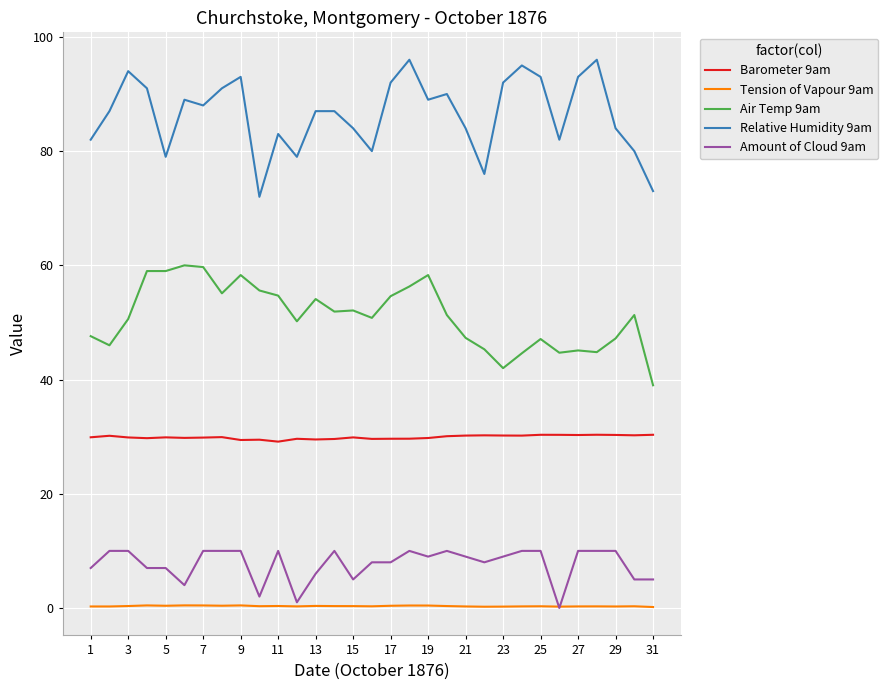

Which series has the largest total across all categories?

Relative Humidity 9am